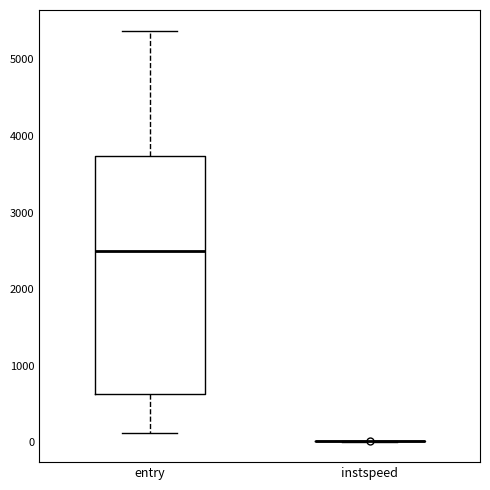

Reading left to right, transcribe this box plot: for each box, give where its median line is, the range the box spans, and where its two whiskers end, as read against the y-axis. The values are not printed on the chart, so give them approximately, as read against the axis.

entry: median 2500, box 600 to 3700, whiskers 100 to 5400
instspeed: box collapsed to a line at 0, whiskers 0 to 0